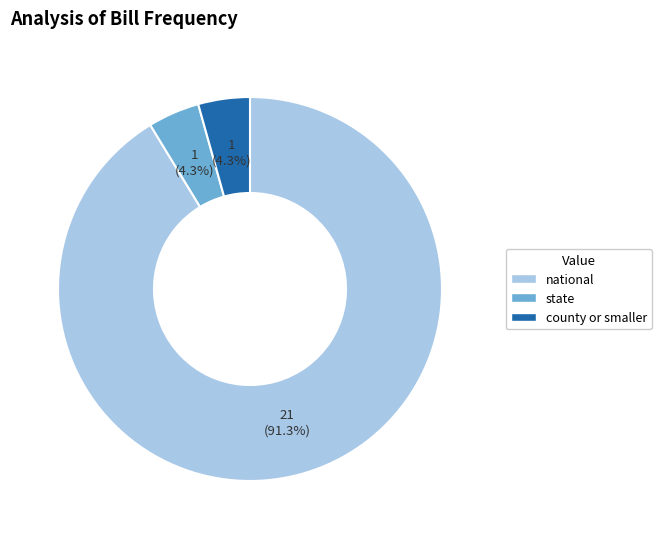

To the nearest percent, what is the combined percentage of state and county or smaller?

9%